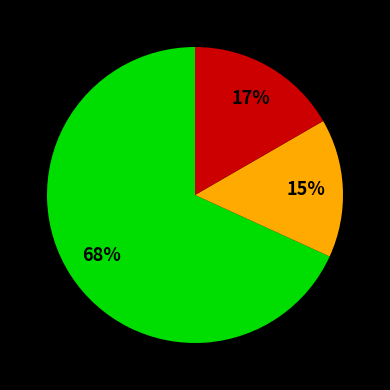

Does any single category account for the majority?

Yes